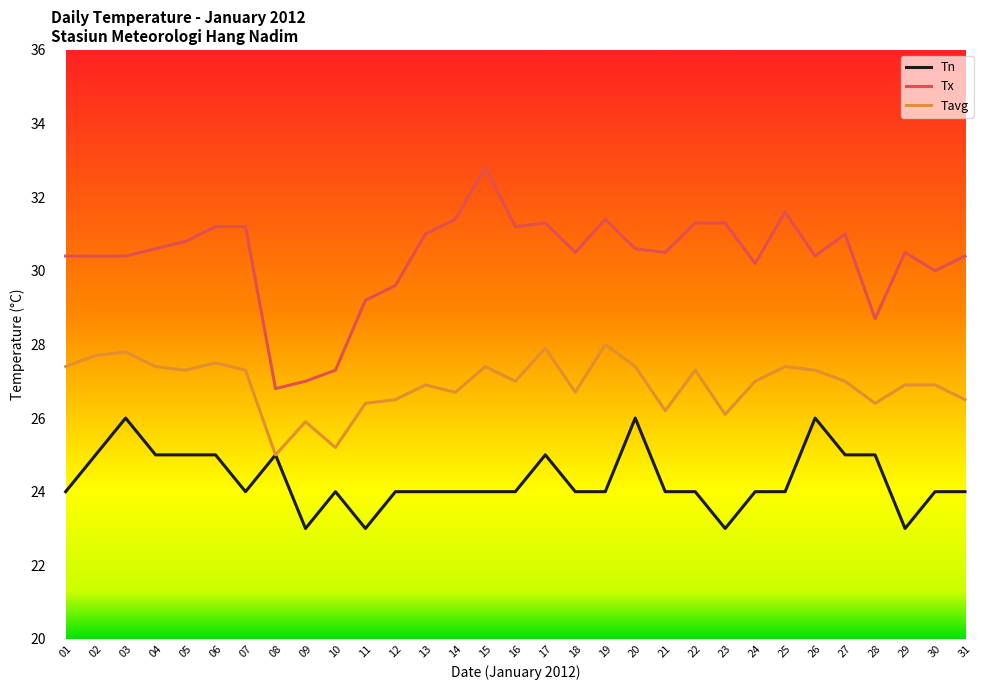

What is the difference between the Tx values at 26 and 21?

0.1